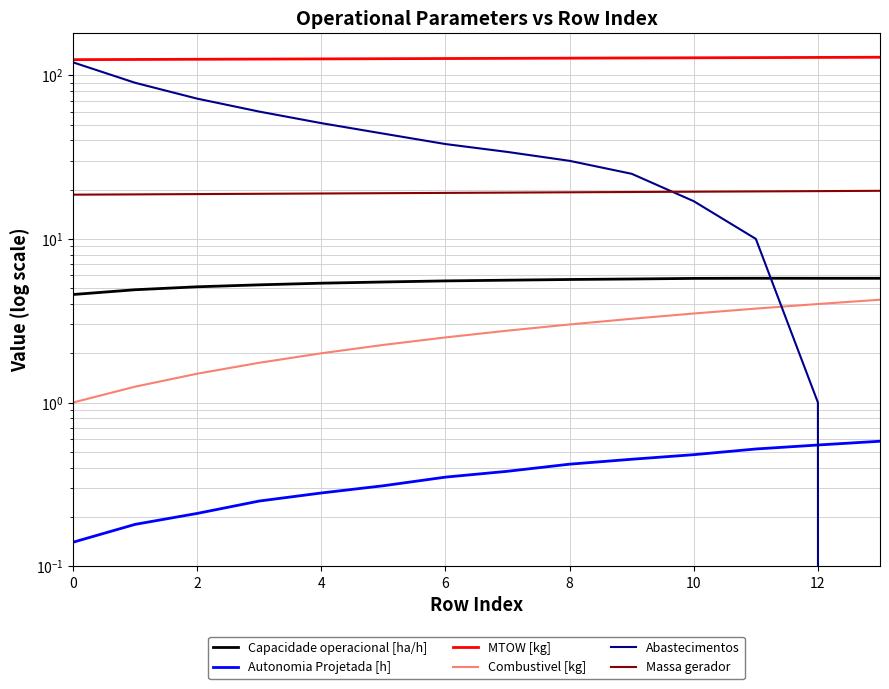

Reading left to right, extract all data points from this chart.

Capacidade operacional [ha/h]: 4.6	4.9	5.1	5.2	5.4	5.5	5.5	5.6	5.6	5.7	5.7	5.7	5.7	5.7
Autonomia Projetada [h]: 0.1	0.2	0.2	0.2	0.3	0.3	0.3	0.4	0.4	0.5	0.5	0.5	0.6	0.6
MTOW [kg]: 124.6	125.0	125.3	125.6	126.0	126.3	126.6	126.9	127.3	127.6	127.9	128.3	128.6	128.9
Combustivel [kg]: 1.0	1.2	1.5	1.8	2.0	2.2	2.5	2.8	3.0	3.2	3.5	3.8	4.0	4.2
Abastecimentos: 120.0	90.0	72.0	60.0	51.0	44.0	38.0	34.0	30.0	25.0	17.0	10.0	1.0	0.0
Massa gerador: 18.6	18.7	18.8	18.9	18.9	19.0	19.1	19.2	19.3	19.4	19.4	19.5	19.6	19.7